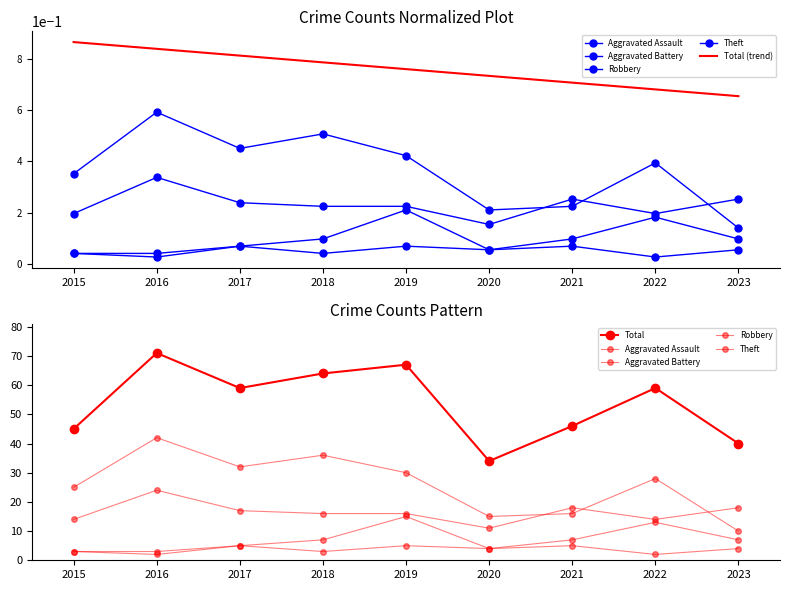

True or false: Aggravated Battery and Total intersect in this chart.

False